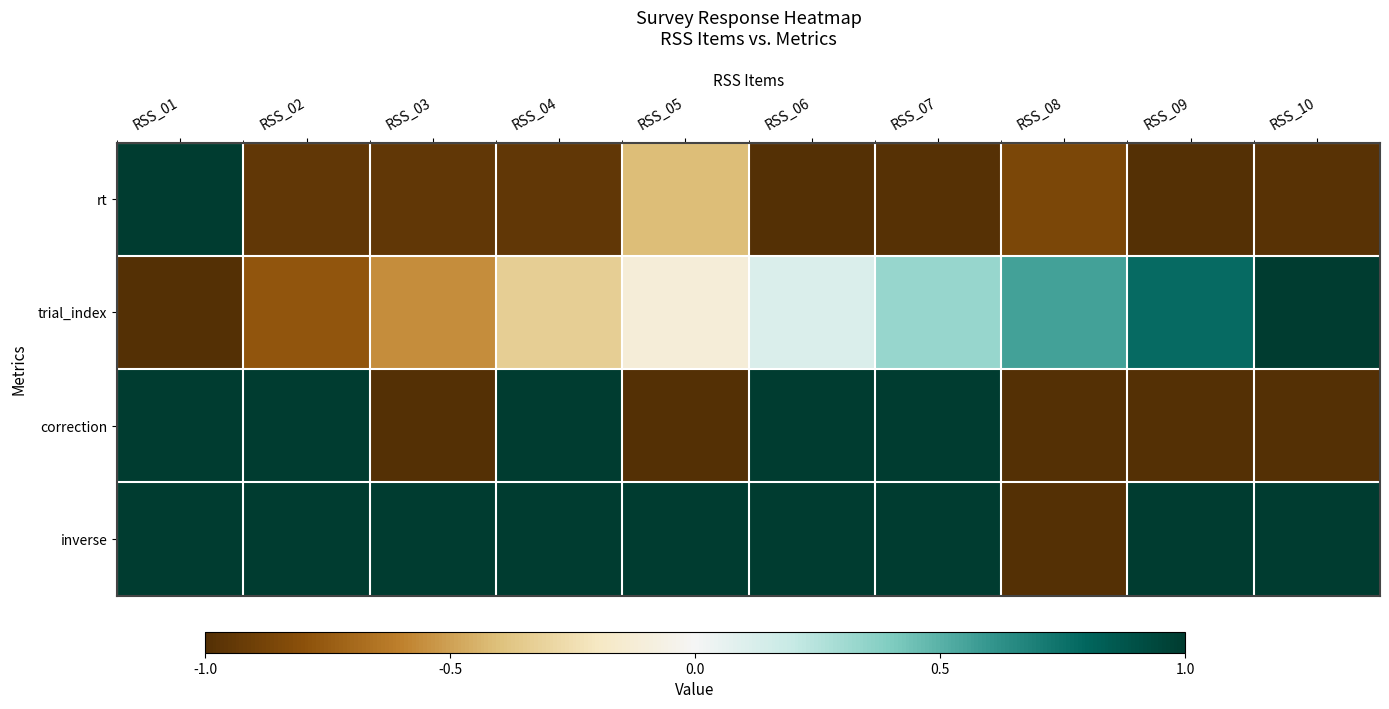

At RSS_09, list the series in order from largest to smallest.

inverse, trial_index, rt, correction